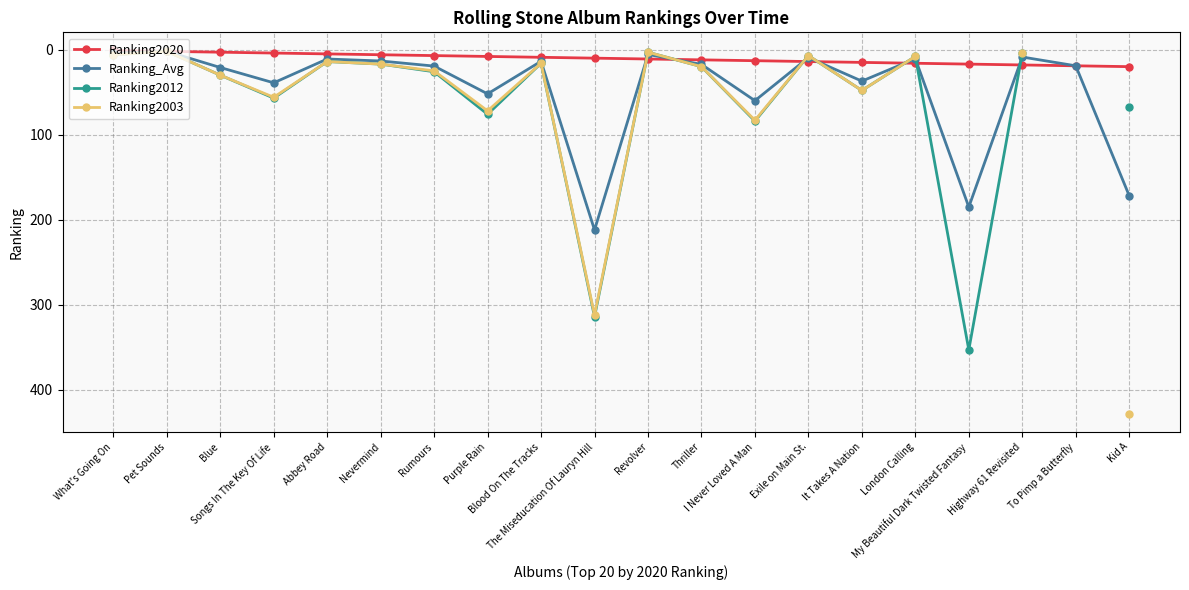

Rank the series by their average value, from lowest to highest.

Ranking2020, Ranking_Avg, Ranking2012, Ranking2003